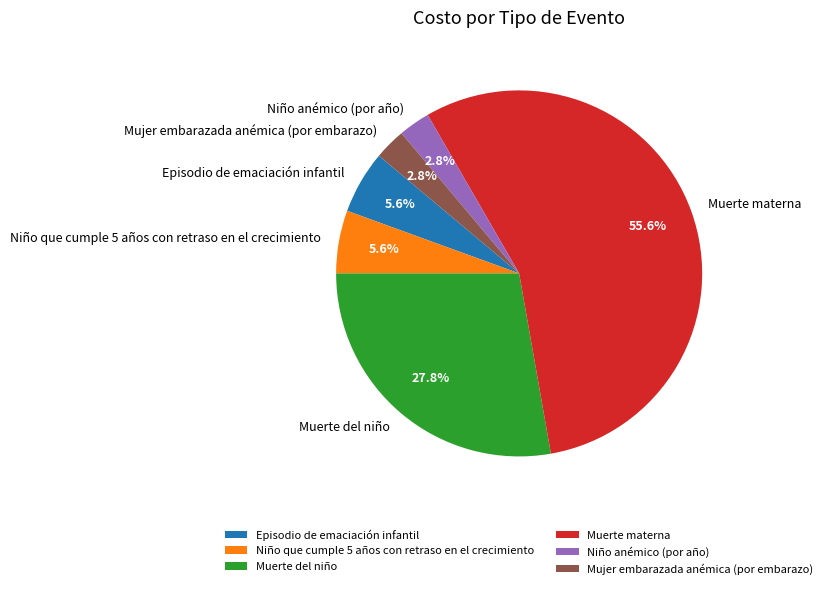

Approximately how many times larger is the value at Niño anémico (por año) compared to Niño que cumple 5 años con retraso en el crecimiento?

0.5